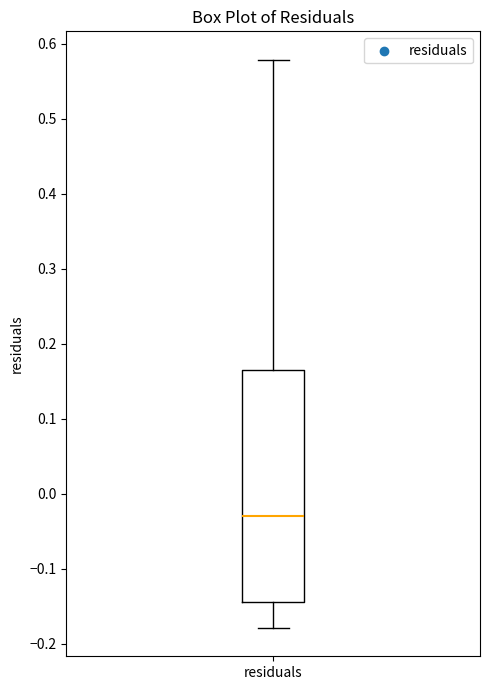

Where is the lower edge of the box for residuals on the y-axis? The values are not printed on the chart, so give them approximately, as read against the axis.

-0.14